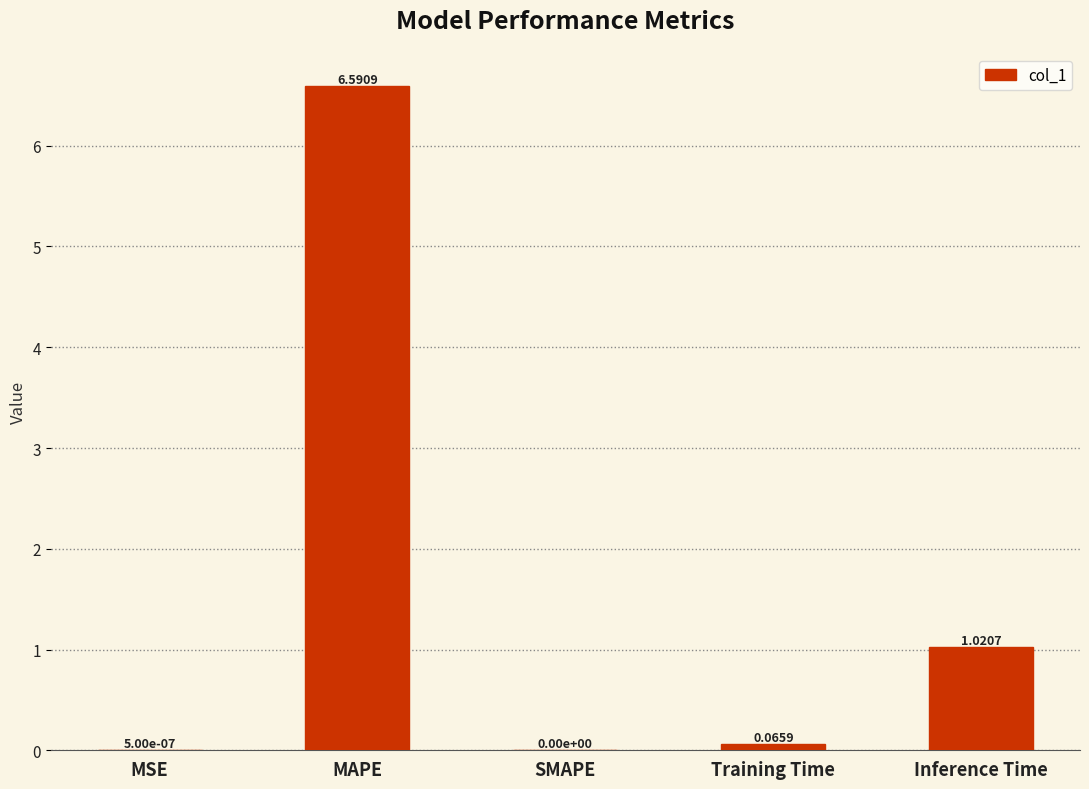

True or false: the data shows 0.0 at MSE.

True